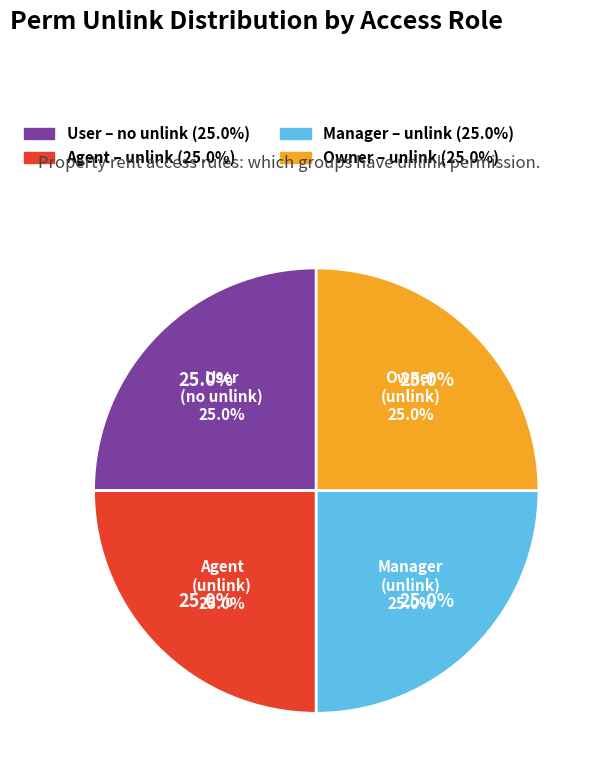

Is there any slice that represents more than half of the pie?

No